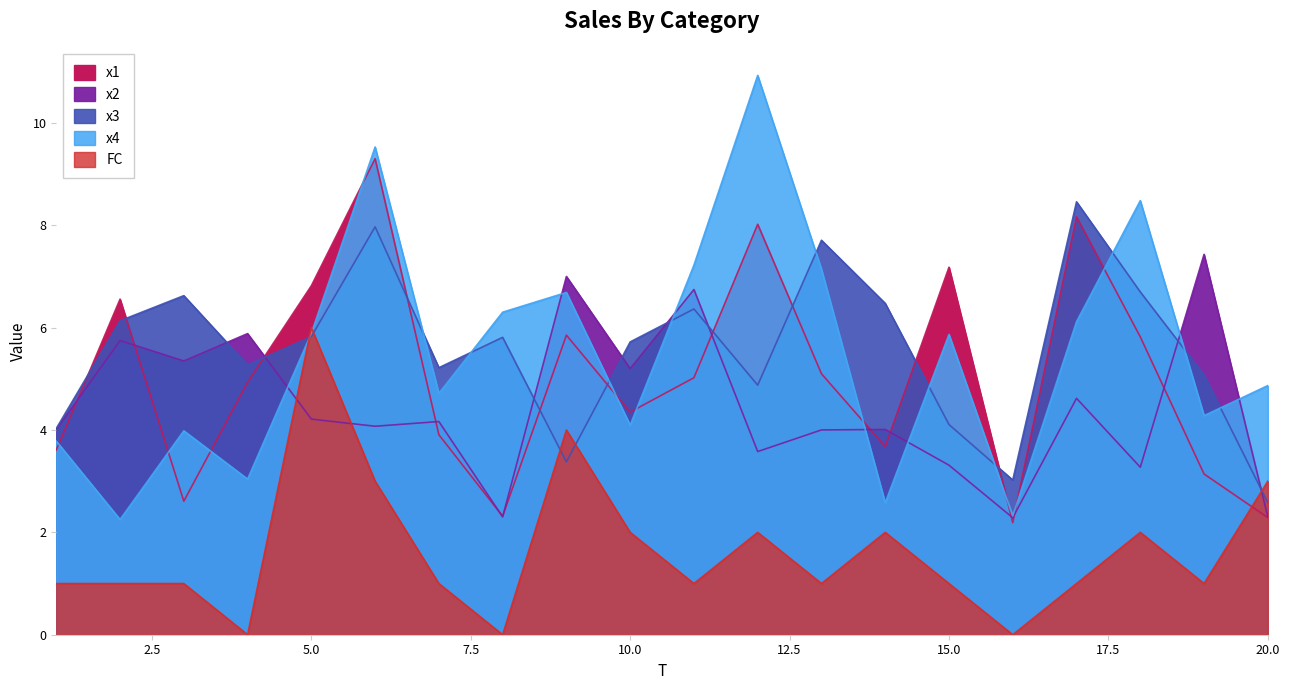

The x4 series shows 5.0 at 4. True or false?

False